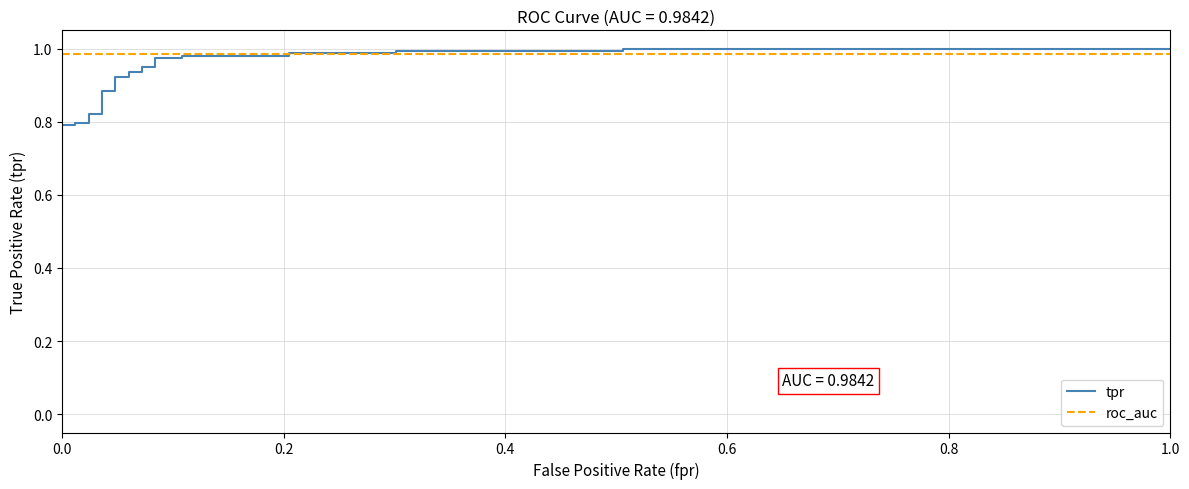

At which category is the sum across all series the highest?

27